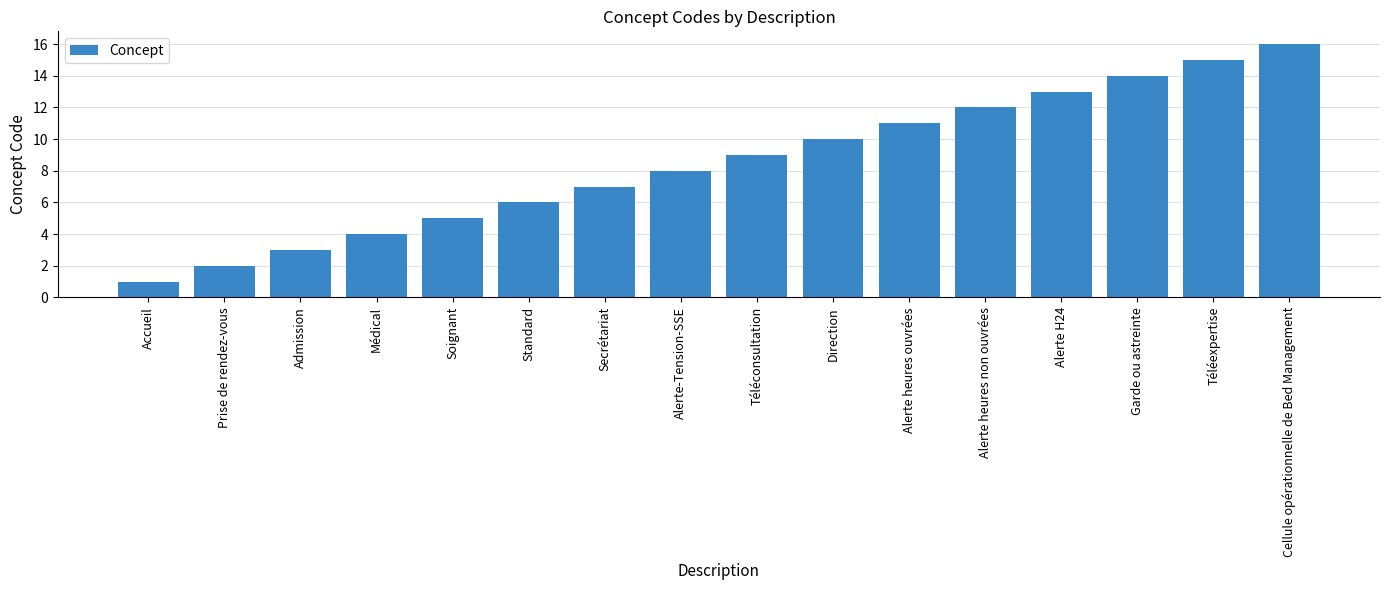

Does the chart contain any negative values?

No